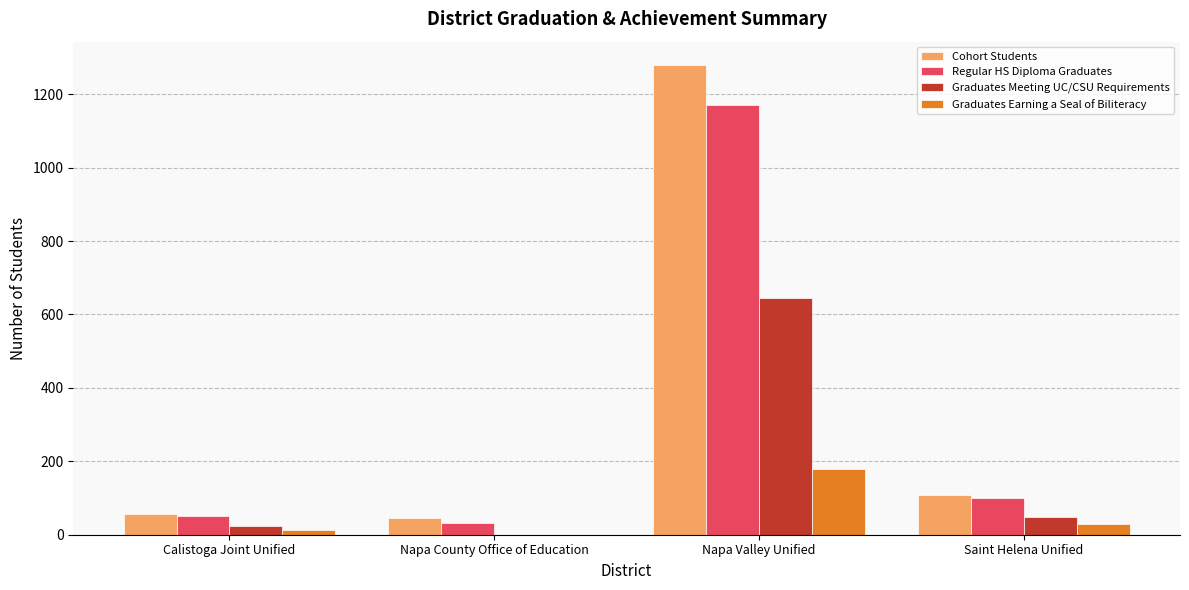

Is it true that Cohort Students equals 1279 at Napa Valley Unified?

True